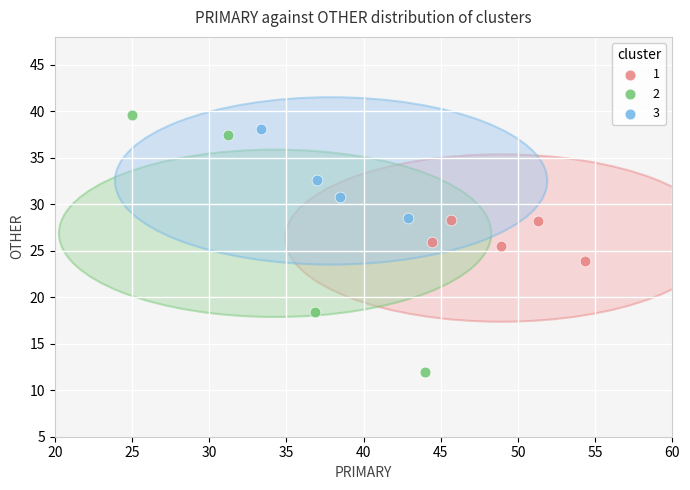

Which series contains the lowest Y value?

2